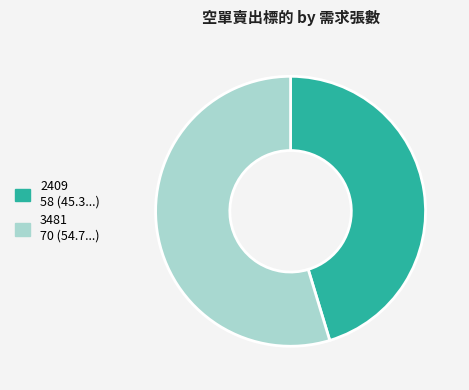

Rank the categories by value from highest to lowest.

3481, 2409